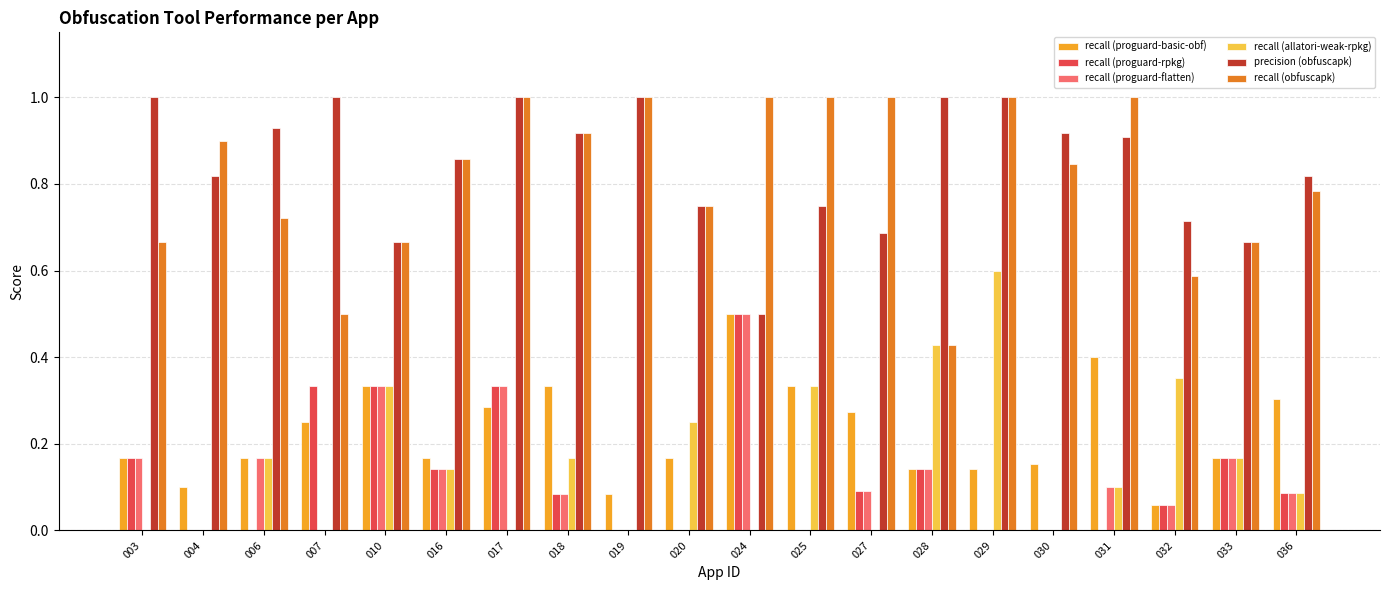

True or false: recall (proguard-rpkg) has a value of 0.3 at 007.

True